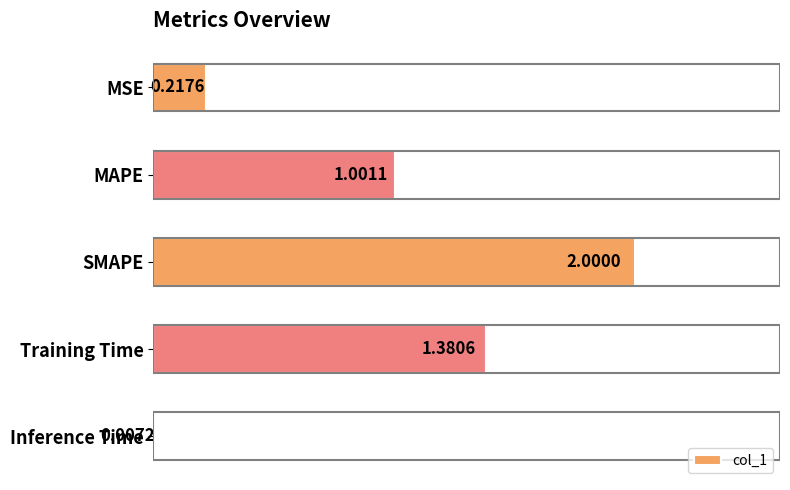

What is the ratio of the value at SMAPE to the value at MAPE?

2.0